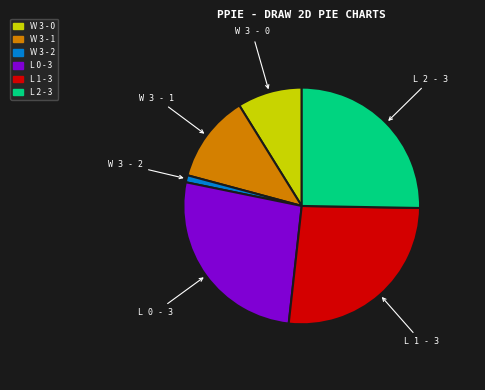

Which slice is the smallest?

W 3 - 2